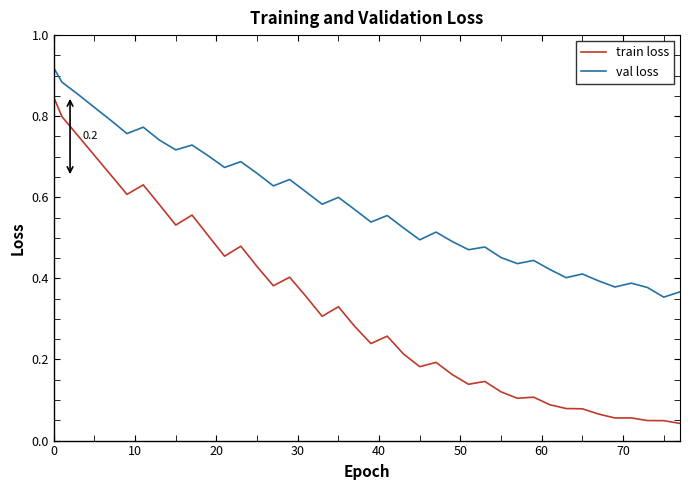

True or false: train loss and val loss cross at least once.

False